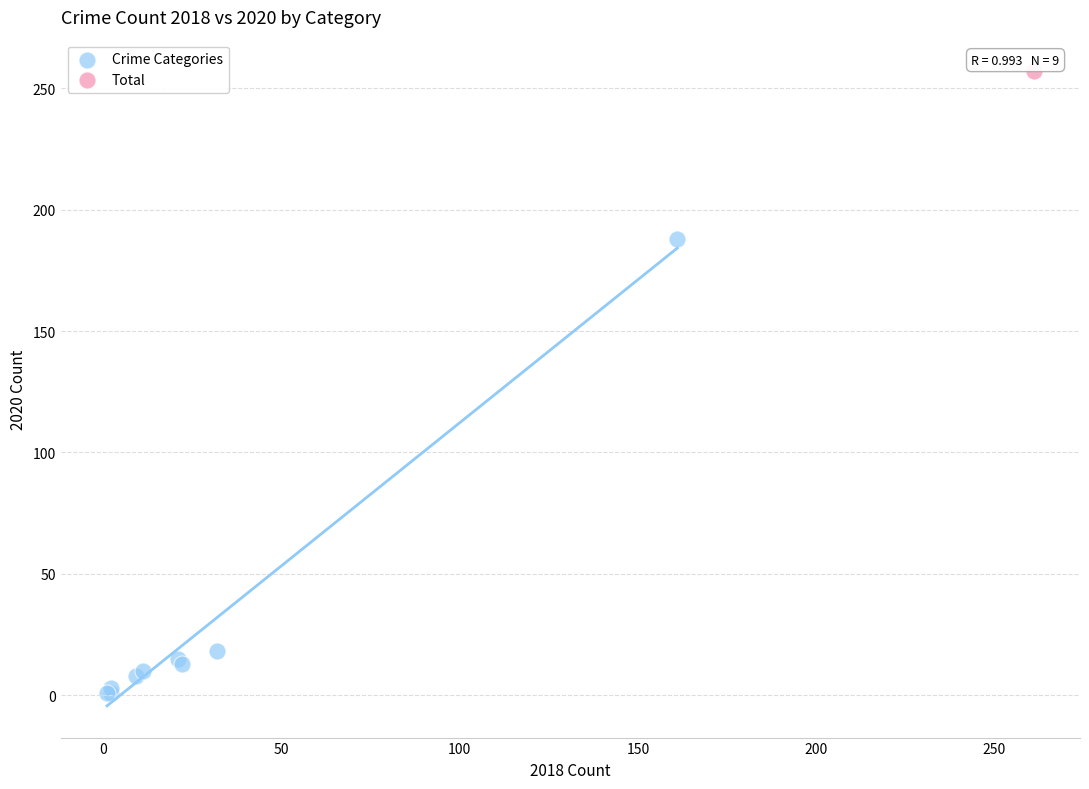

What are all the series names shown in the legend?

Crime Categories, Total